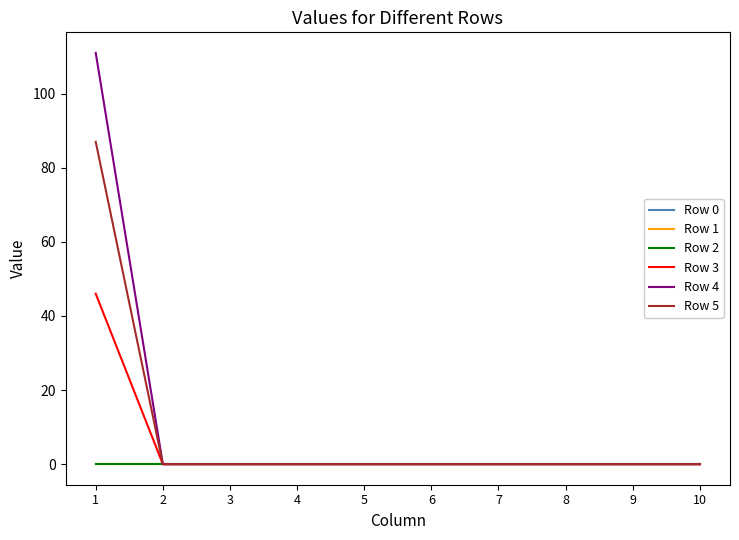

Is this an area chart (filled region under the line)?

No